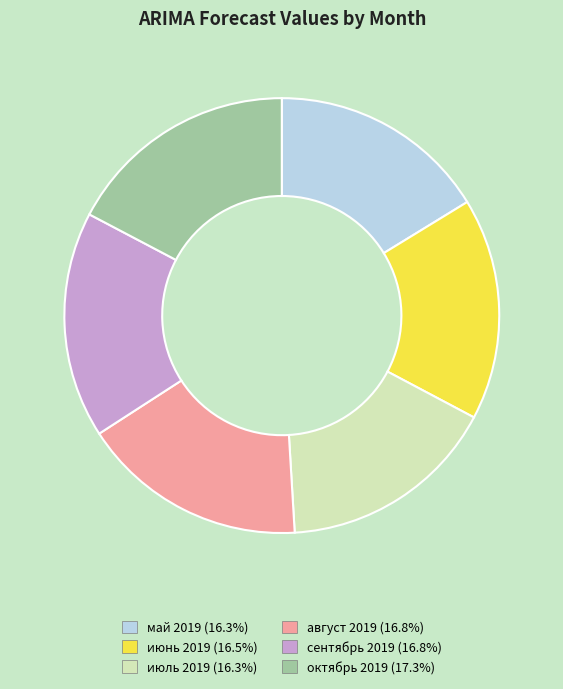

Does август 2019 account for over 50% of the chart?

No